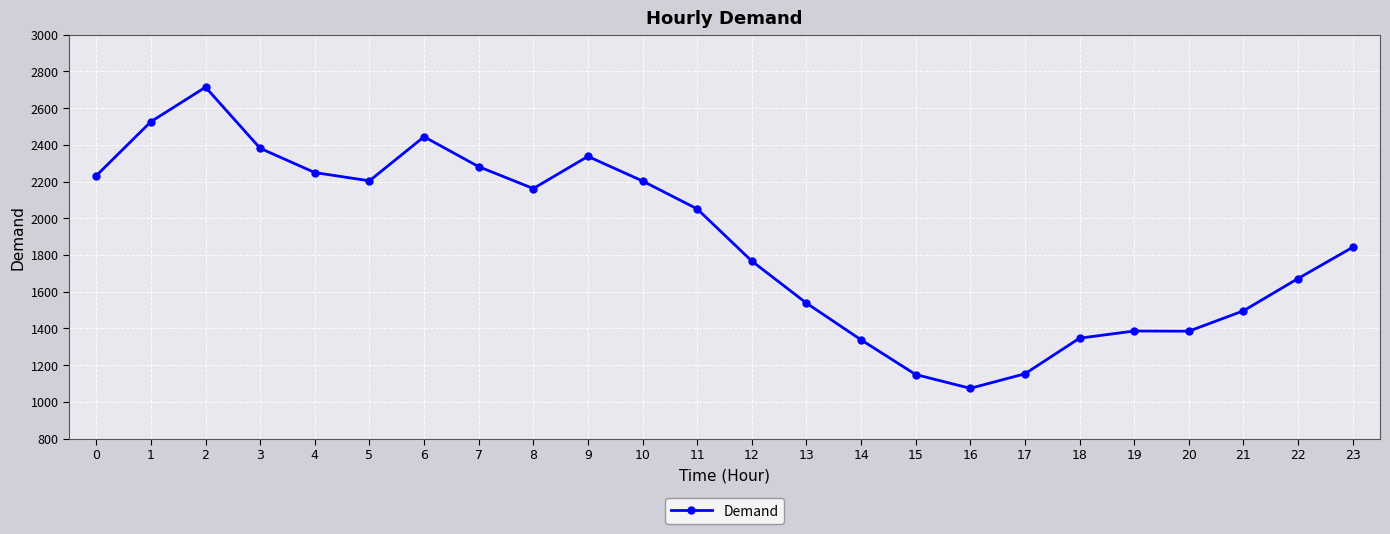

What is the difference between the maximum and minimum values?

1640